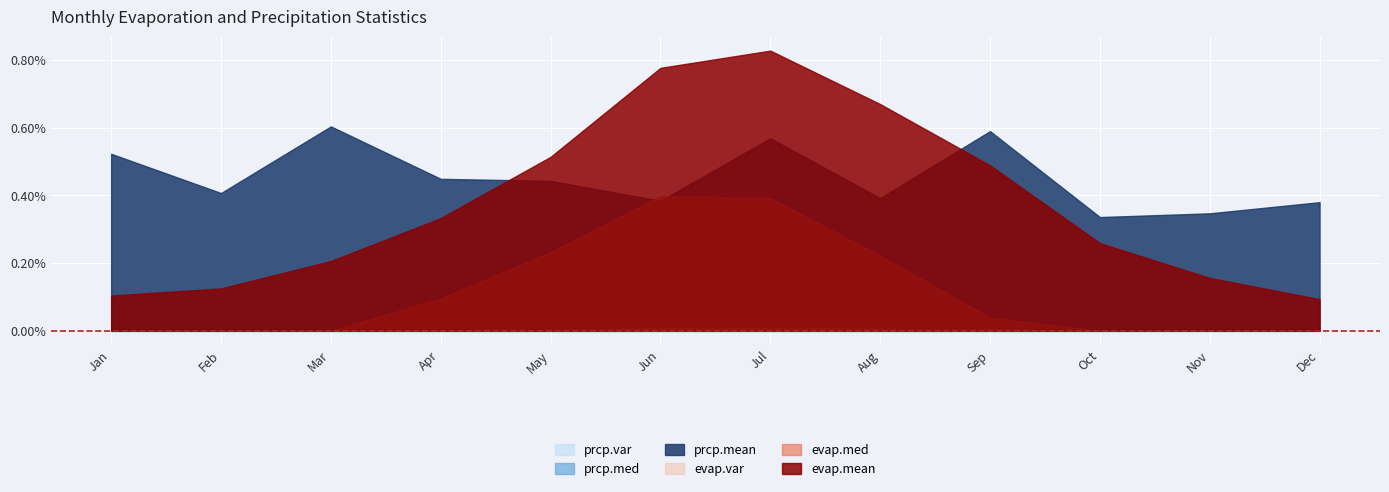

At which category does the chart reach its peak across all series?

Jul